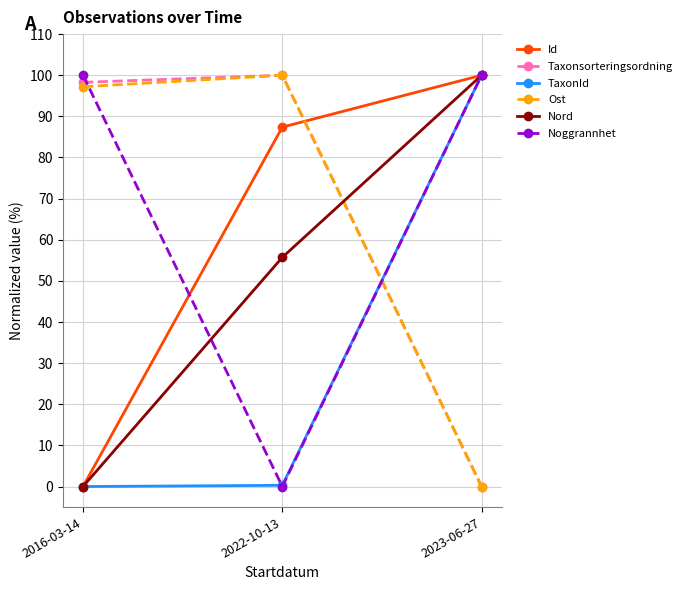

Is the value of Taxonsorteringsordning at 2016-03-14 greater than the value of Nord at 2016-03-14?

Yes